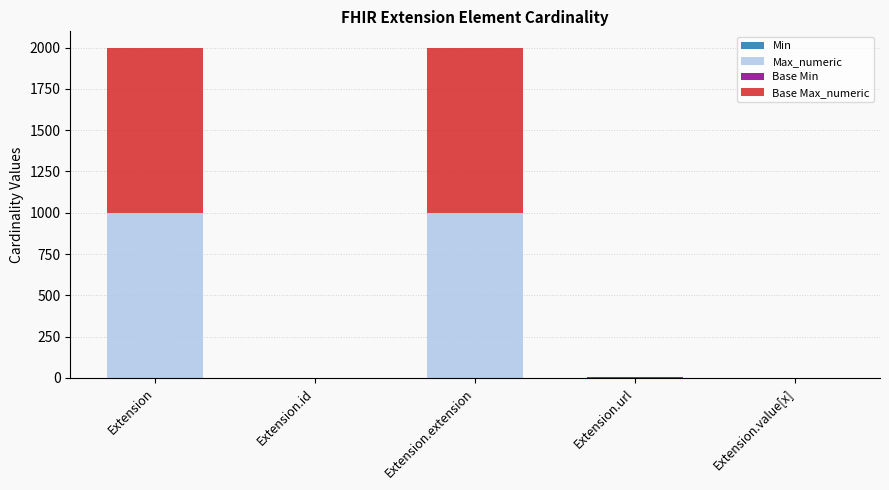

What is the total value across all series at Extension.extension?

1998